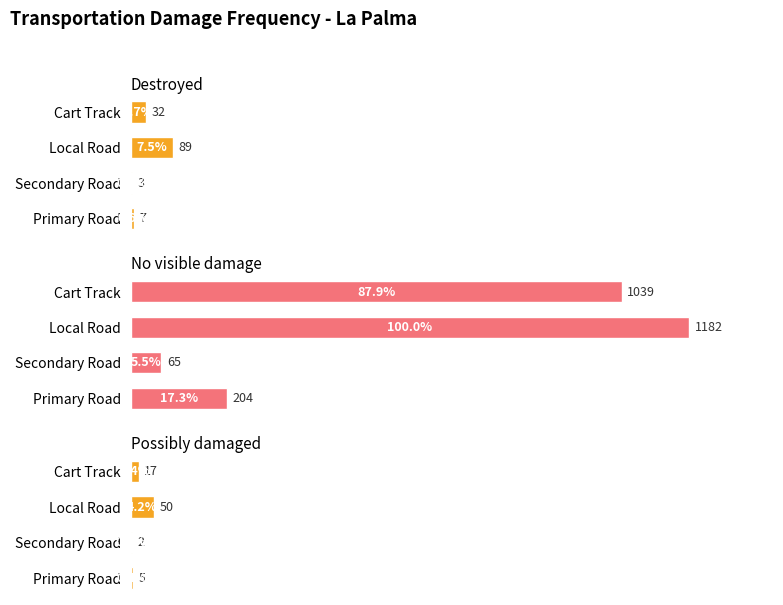

What is the sum of the Destroyed values at Cart Track and Primary Road?

39